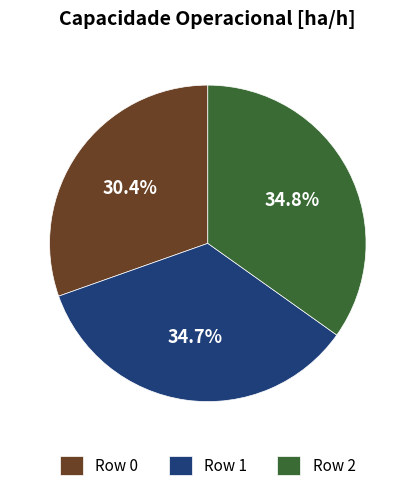

What is the smallest slice in the pie chart?

Row 0